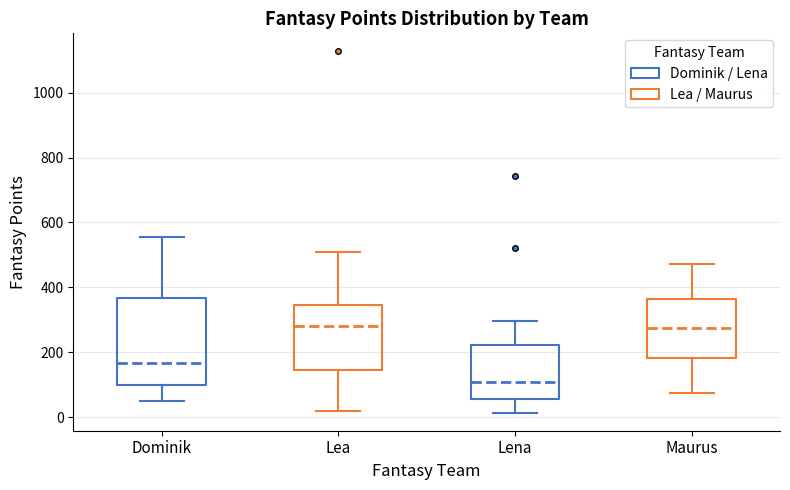

Where is the upper edge of the box for Maurus on the y-axis? The values are not printed on the chart, so give them approximately, as read against the axis.

360